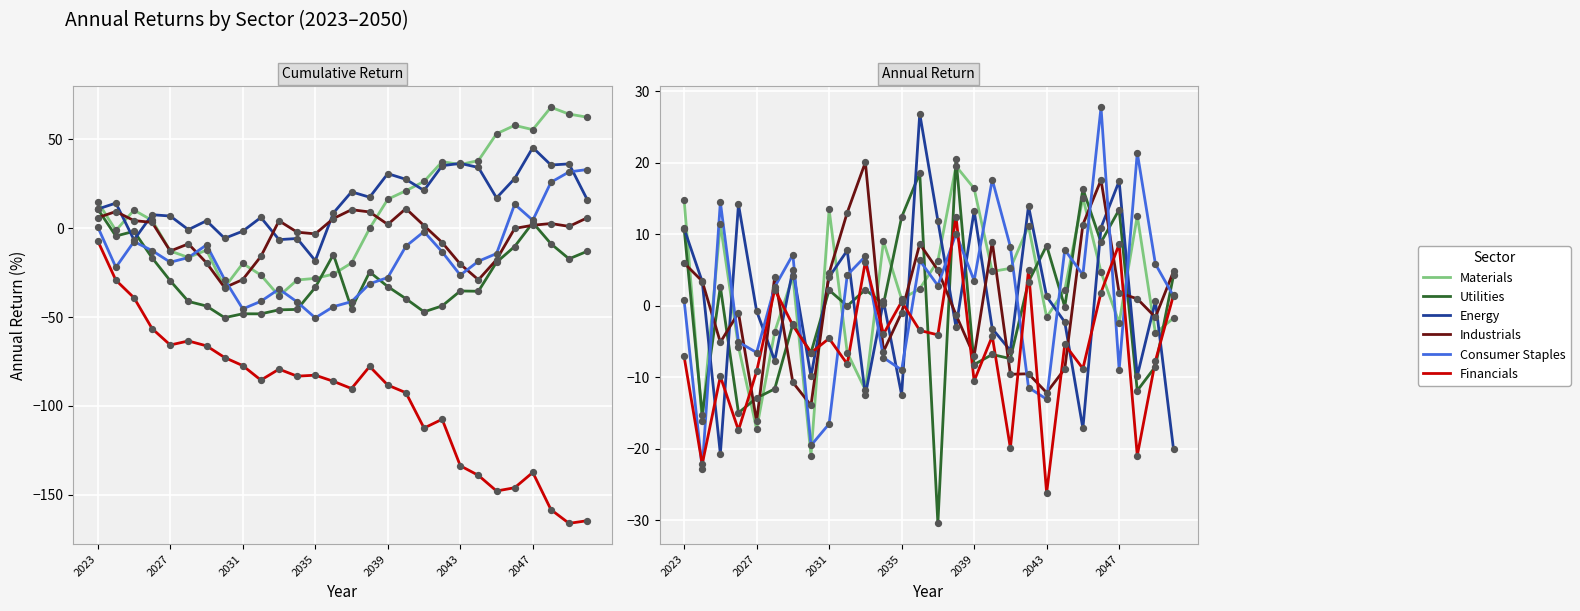

Which series has the largest total across all categories?

Materials